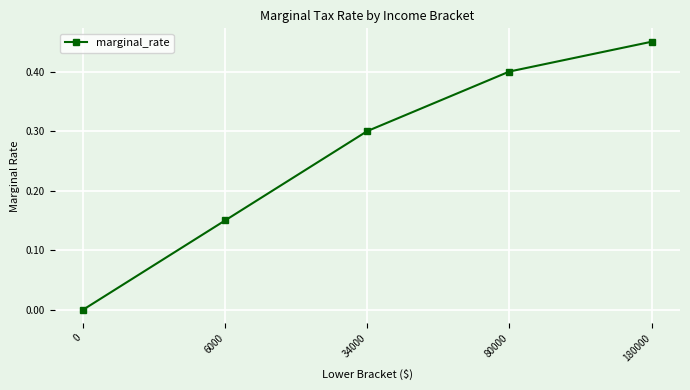

Is this an area chart (filled region under the line)?

No